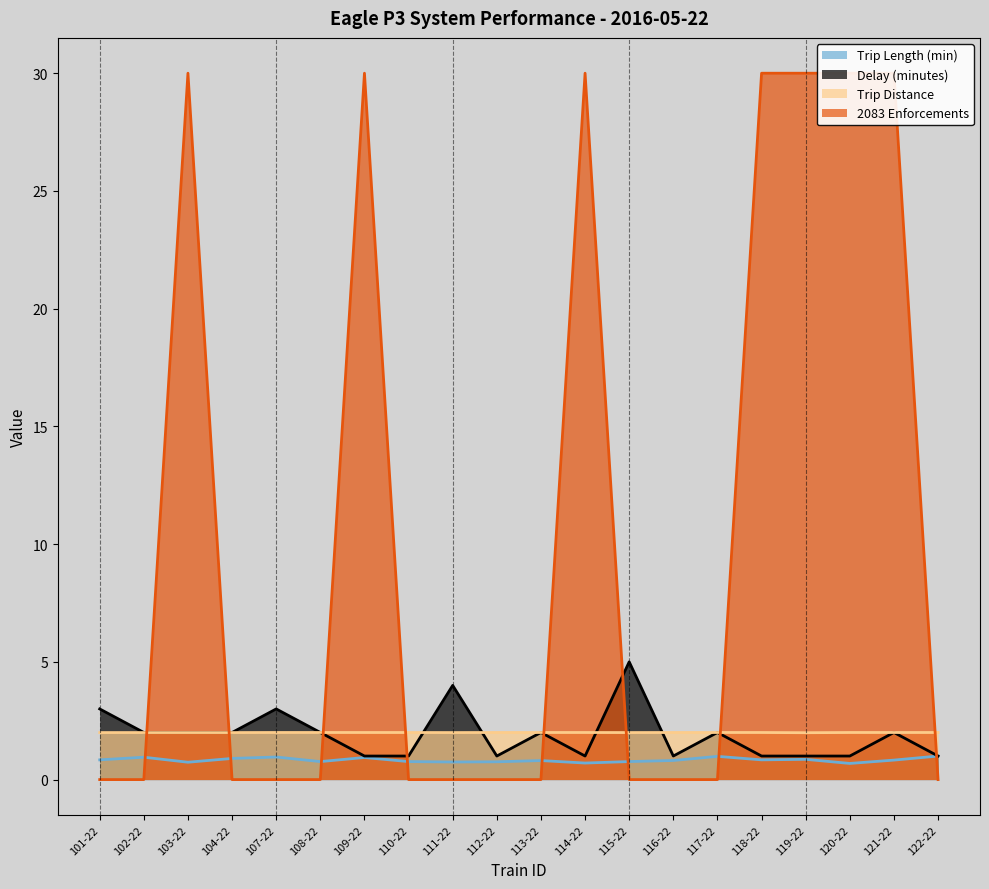

Reading right to left, list all the values displayed in this chart.

Trip Length (min): 1.0	0.8	0.7	0.9	0.8	1.0	0.8	0.8	0.7	0.8	0.8	0.7	0.8	0.9	0.8	1.0	0.9	0.7	1.0	0.8
Delay (minutes): 1.0	2.0	1.0	1.0	1.0	2.0	1.0	5.0	1.0	2.0	1.0	4.0	1.0	1.0	2.0	3.0	2.0	2.0	2.0	3.0
Trip Distance: 2.0	2.0	2.0	2.0	2.0	2.0	2.0	2.0	2.0	2.0	2.0	2.0	2.0	2.0	2.0	2.0	2.0	2.0	2.0	2.0
2083 Enforcements: 0.0	30.0	30.0	30.0	30.0	0.0	0.0	0.0	30.0	0.0	0.0	0.0	0.0	30.0	0.0	0.0	0.0	30.0	0.0	0.0